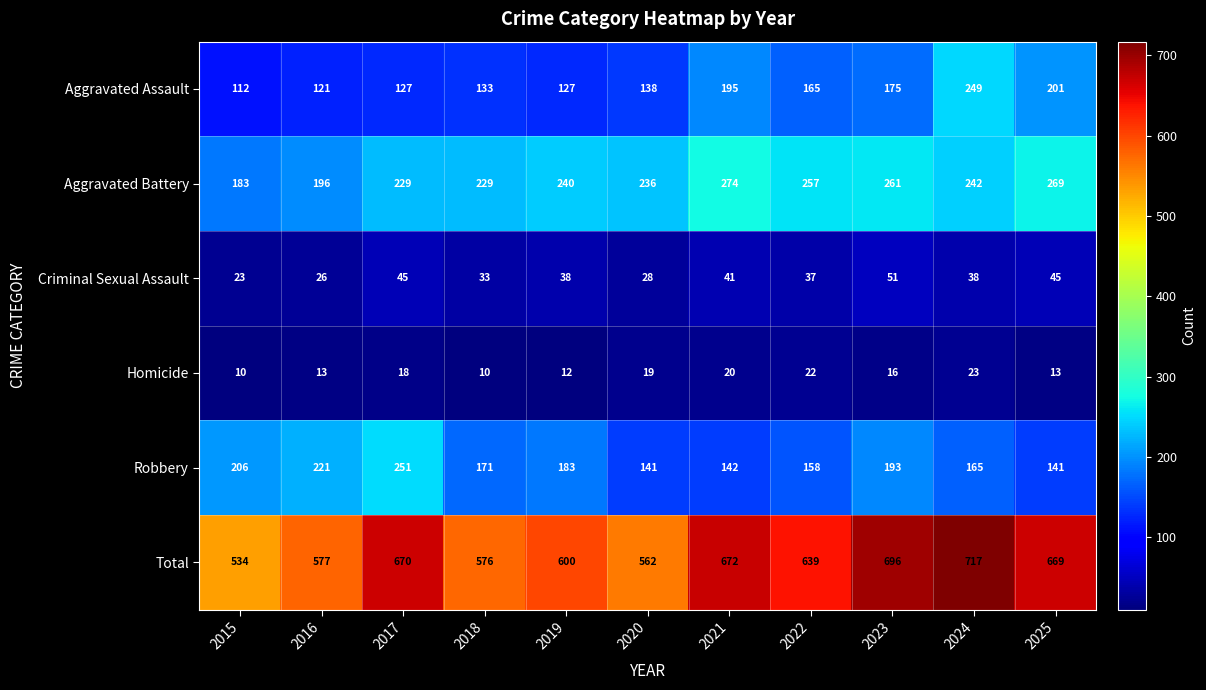

Where is Robbery nearest to the value 196?

2023